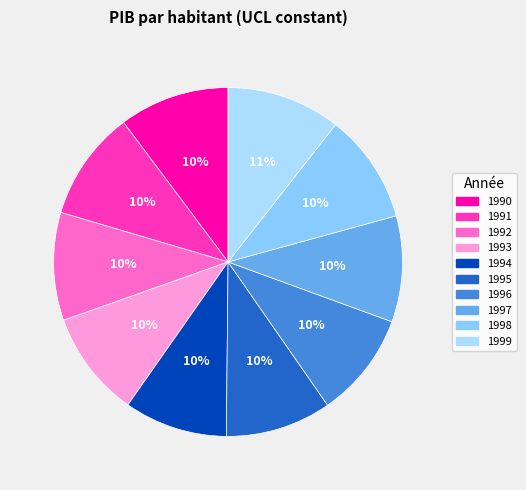

What percentage is the 1998 slice, to the nearest percent?

10%